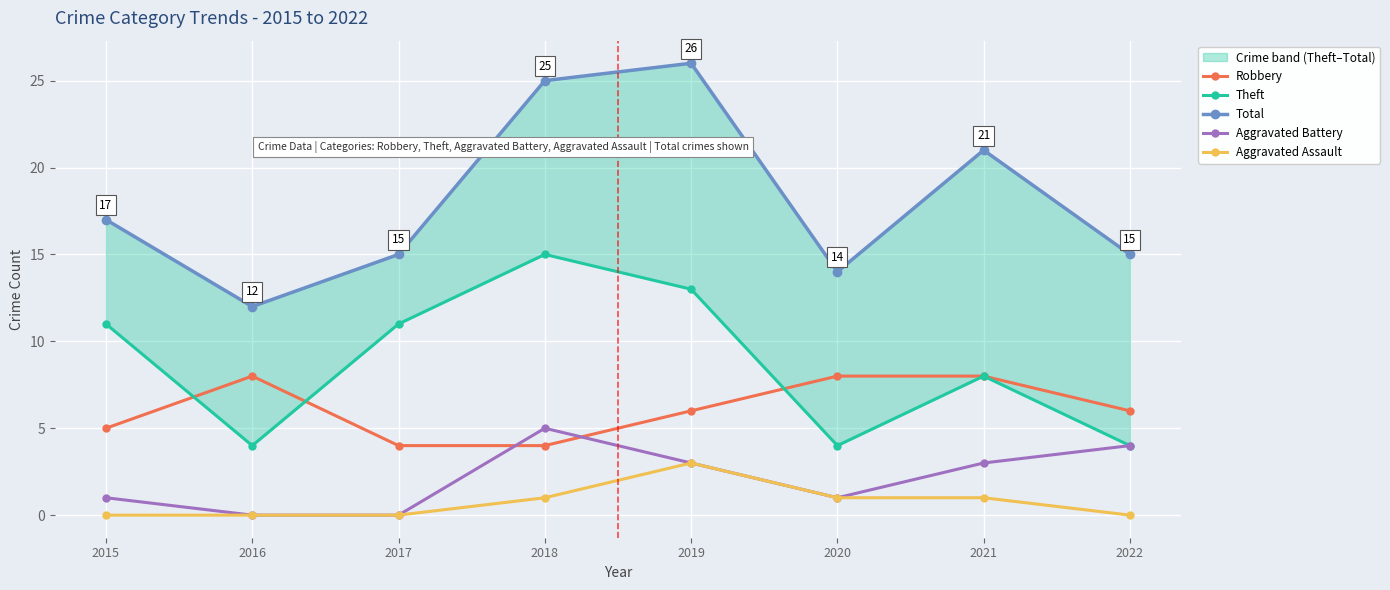

The value of Aggravated Assault at 2020 is 1. True or false?

True